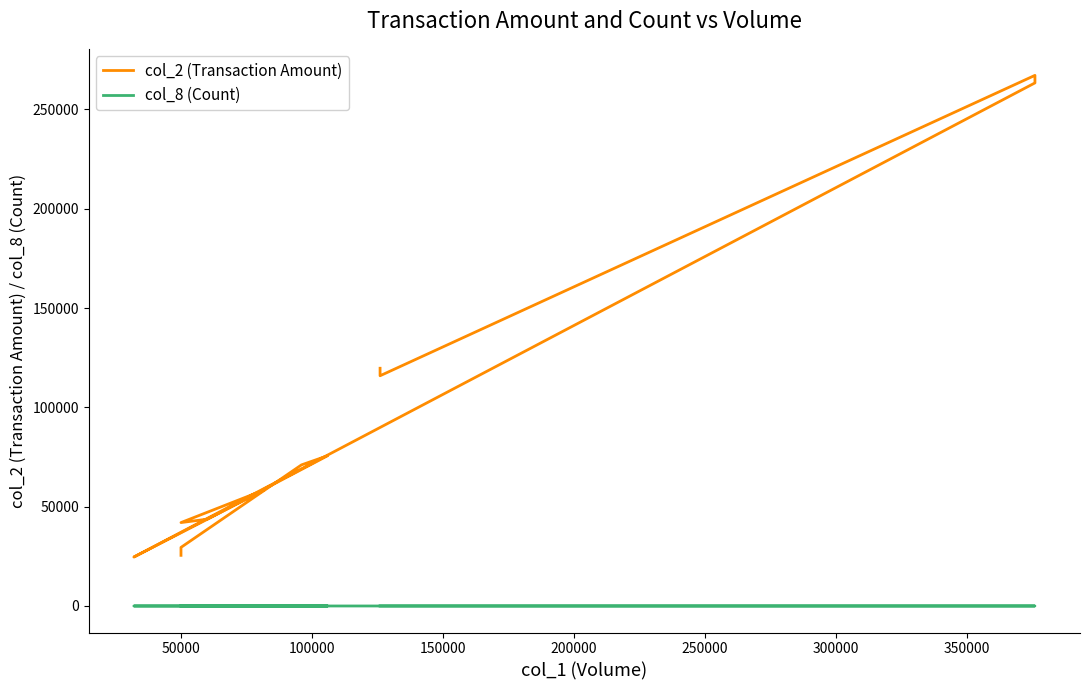

In col_2 (Transaction Amount), how many points are lower than both neighbors (excluding endpoints)?

3